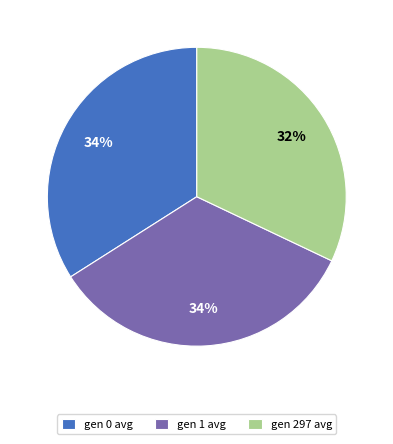

To the nearest percent, what is the average slice percentage?

33%